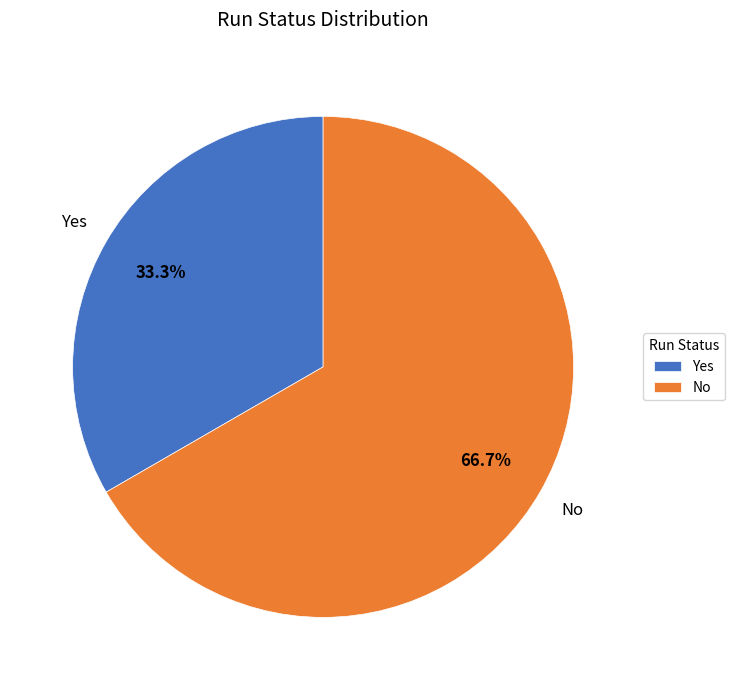

To the nearest percent, what is the average slice percentage?

50%